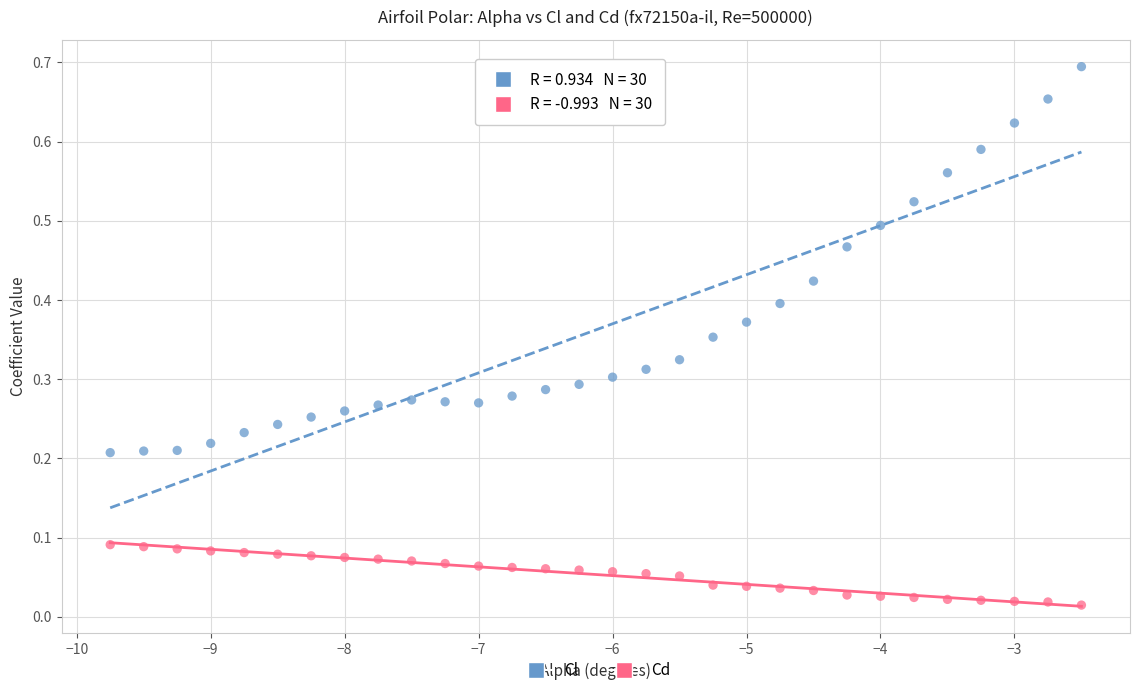

Which series has the widest spread of Y values?

Cl